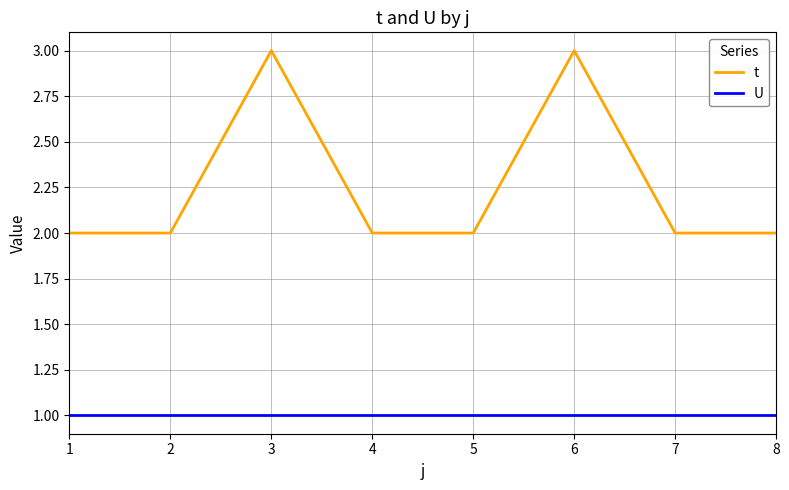

Between 1 and 3, which series saw the biggest shift?

t